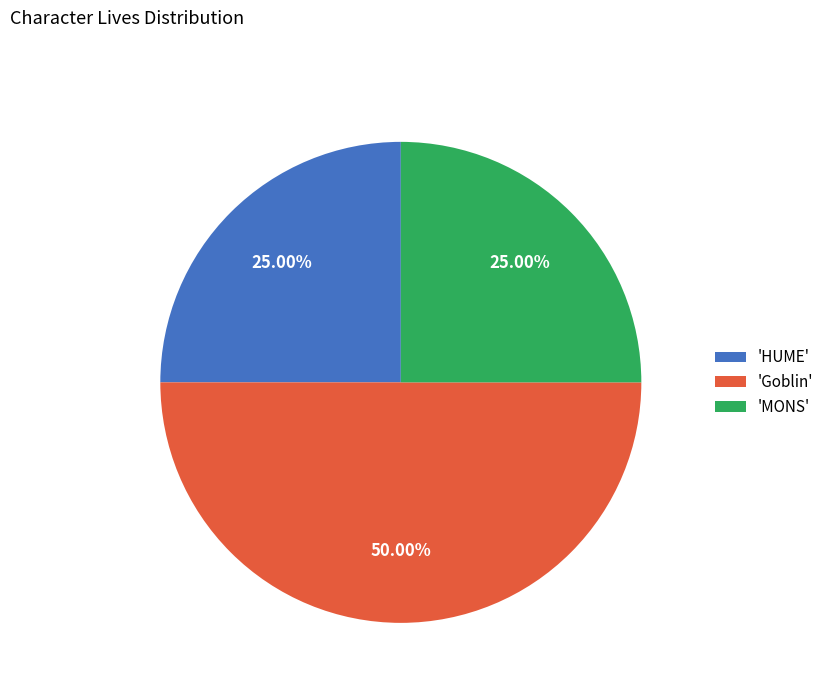

Is 'MONS' the majority of the pie?

No